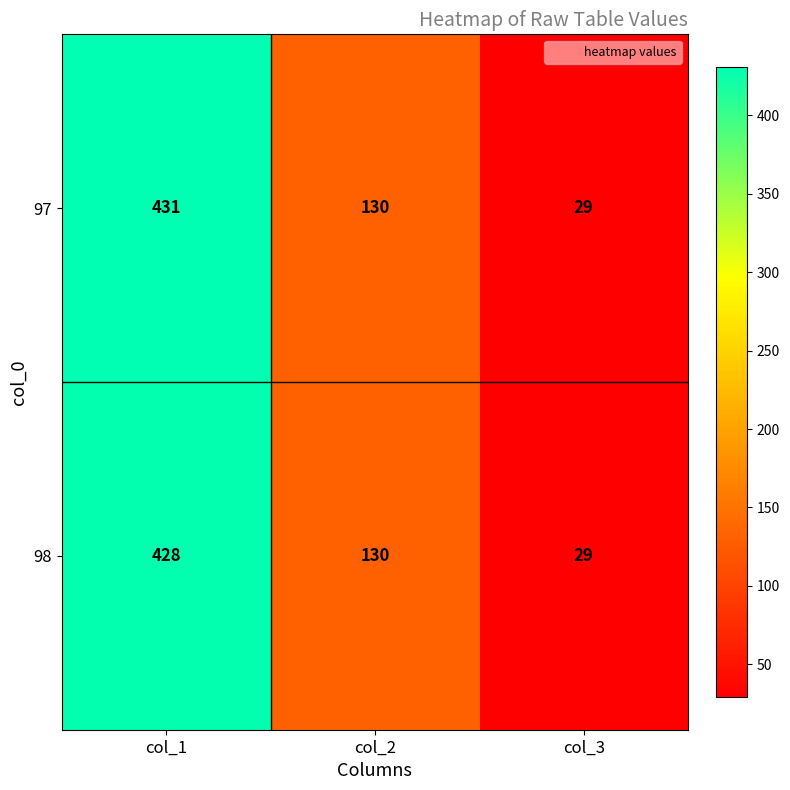

Which series has the widest spread of values?

97